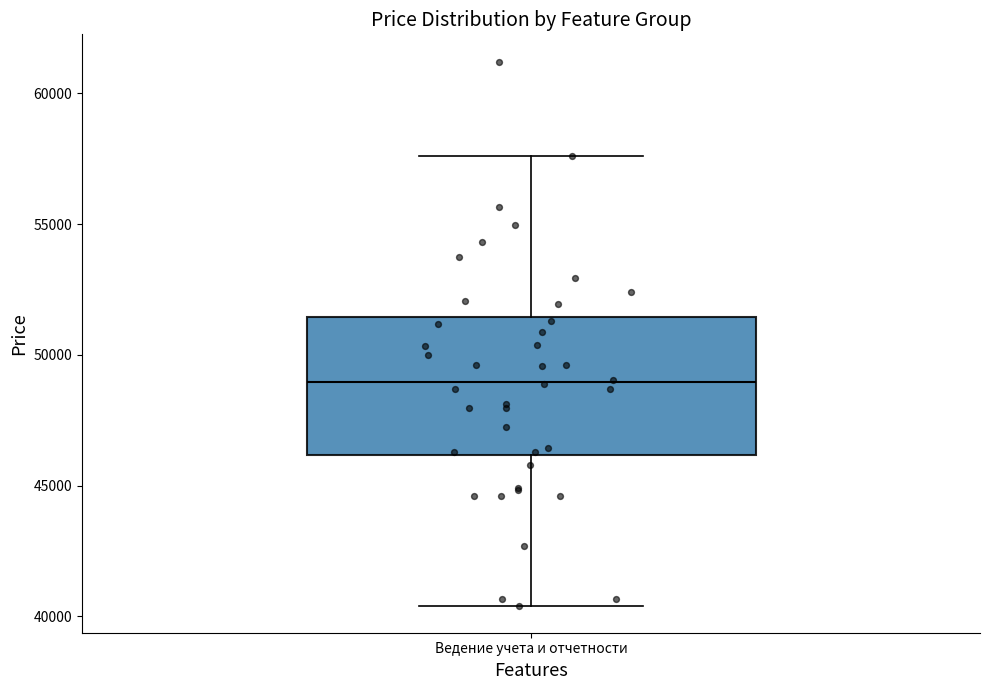

Transcribe this box plot: give where the median line is, the range the box spans, and where the two whiskers end, as read against the y-axis. The values are not printed on the chart, so give them approximately, as read against the axis.

median 49000, box 46000 to 51500, whiskers 40500 to 57500